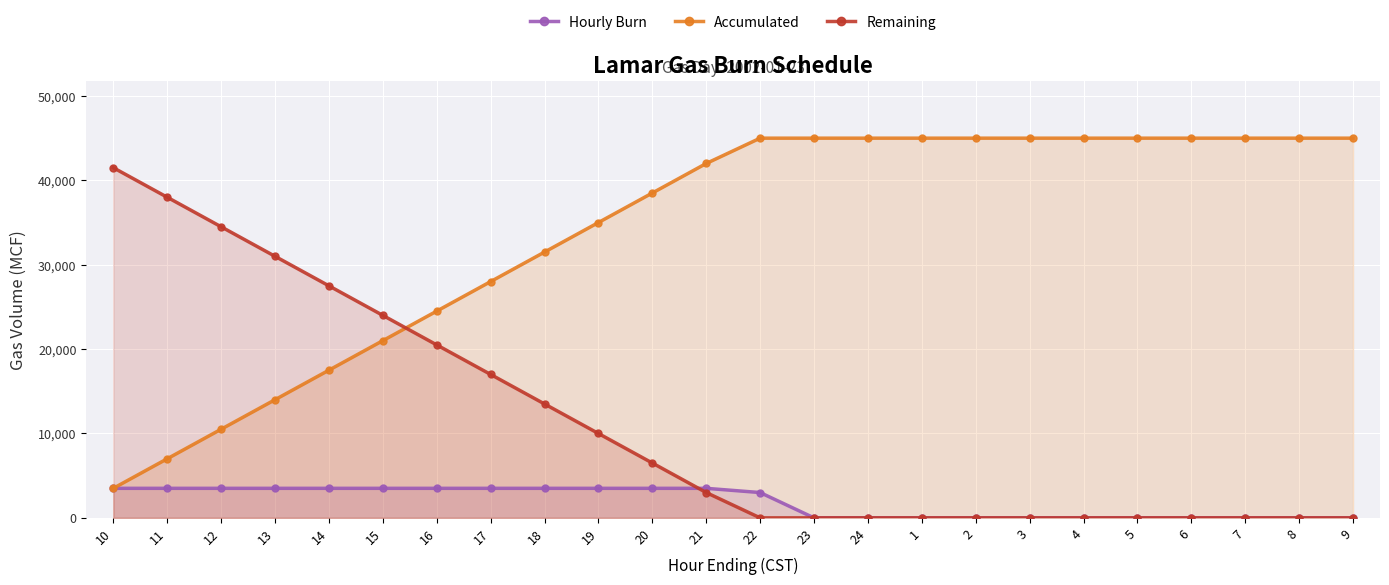

What is the sum of all Remaining values?

267000